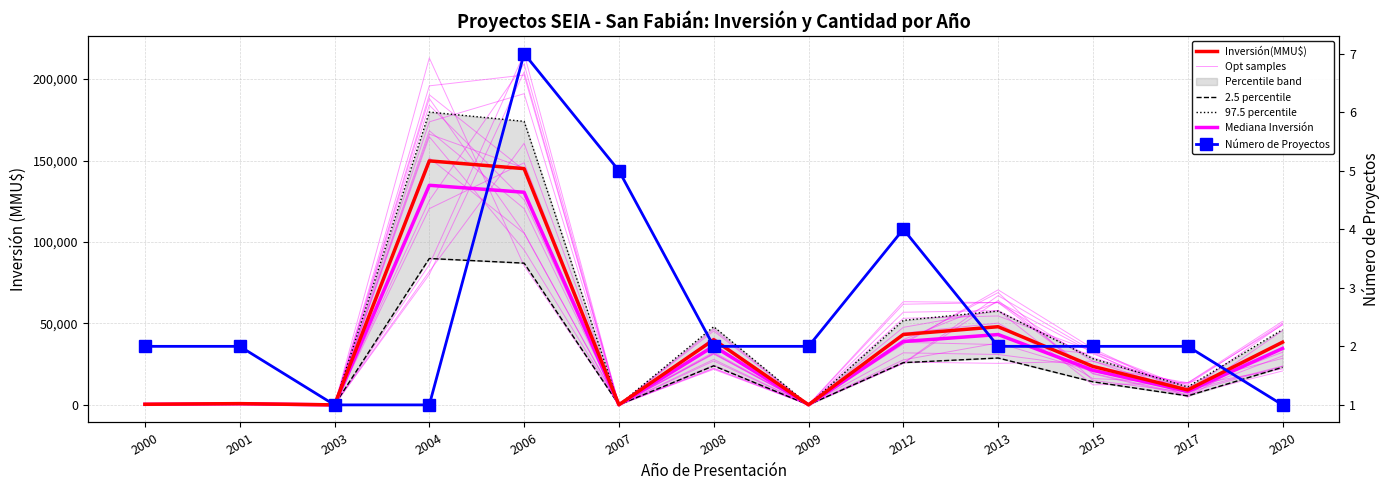

What is the value of the 97.5 percentile point at the 2nd from the left?

948.0